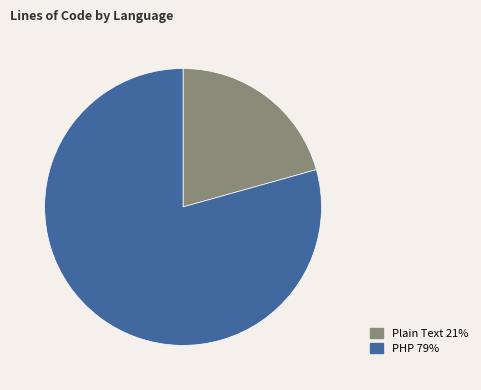

Rank the categories by value from lowest to highest.

Plain Text, PHP